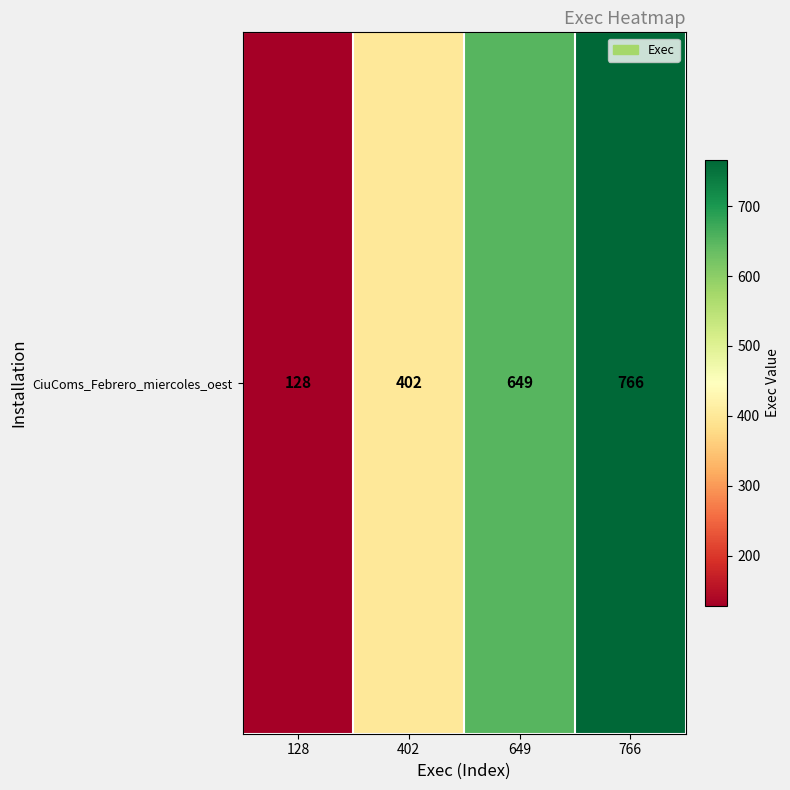

What is the approximate value at 766, to the nearest 50?

750